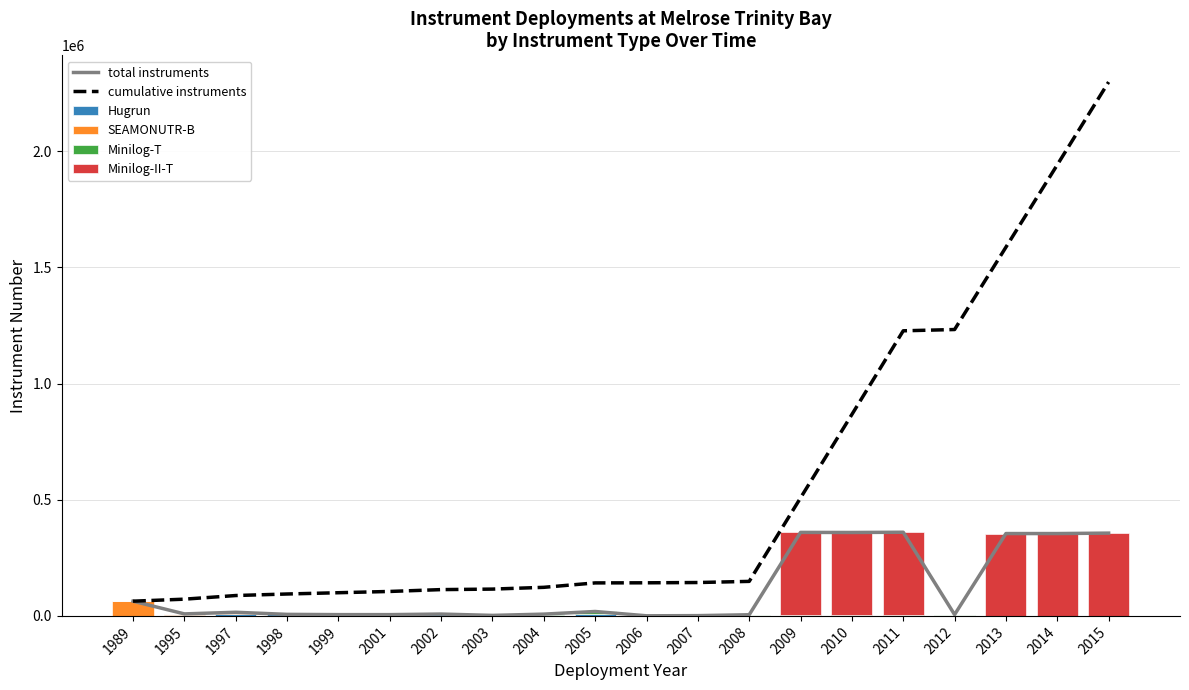

True or false: Minilog-II-T has a value of 0 at 1999.

True